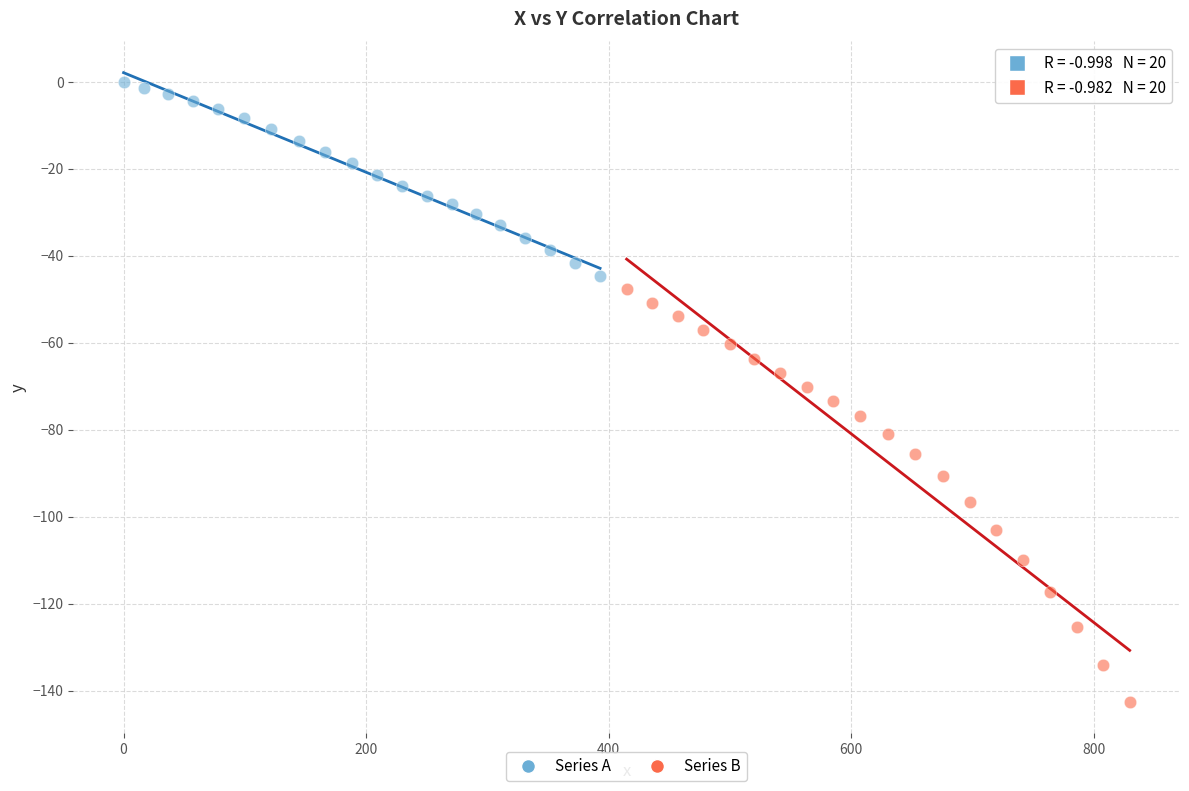

Which series has the widest spread of Y values?

Series B